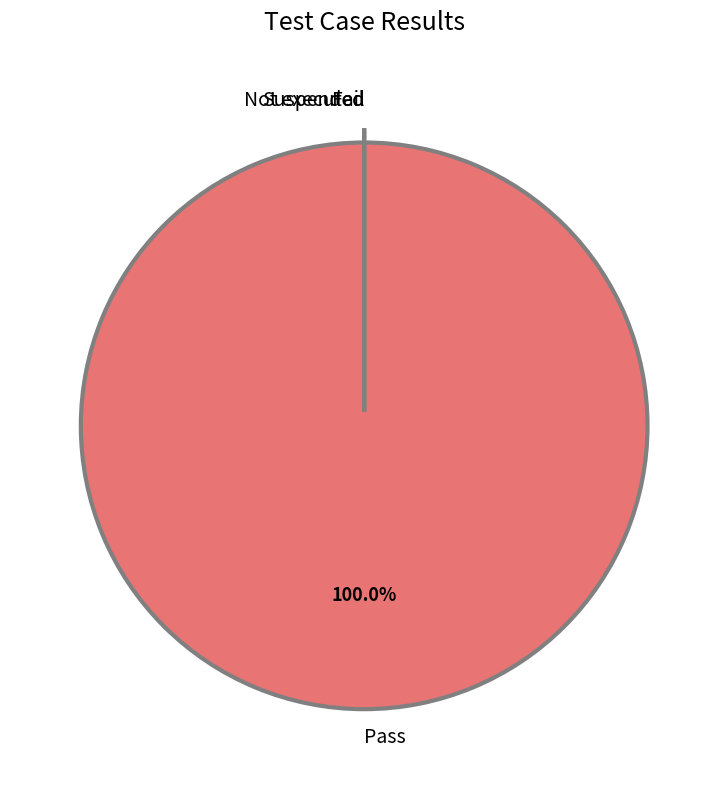

True or false: Fail accounts for 0% of the total.

True